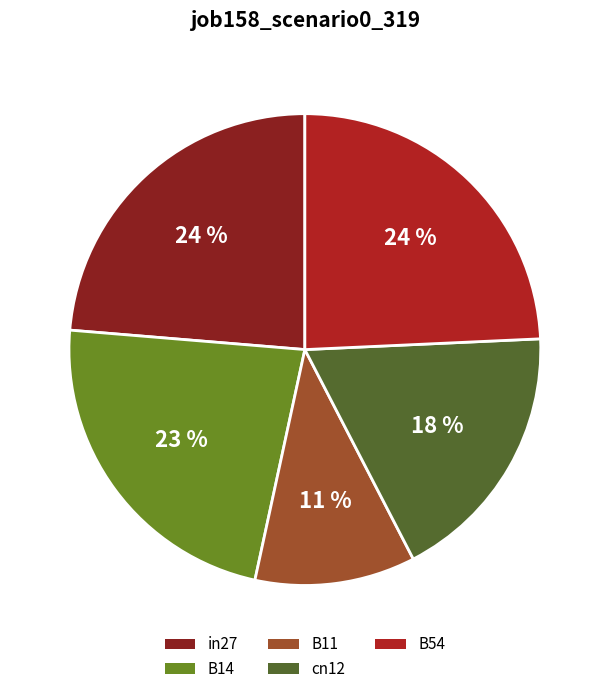

Rank the categories by value from lowest to highest.

B11, cn12, B14, in27, B54